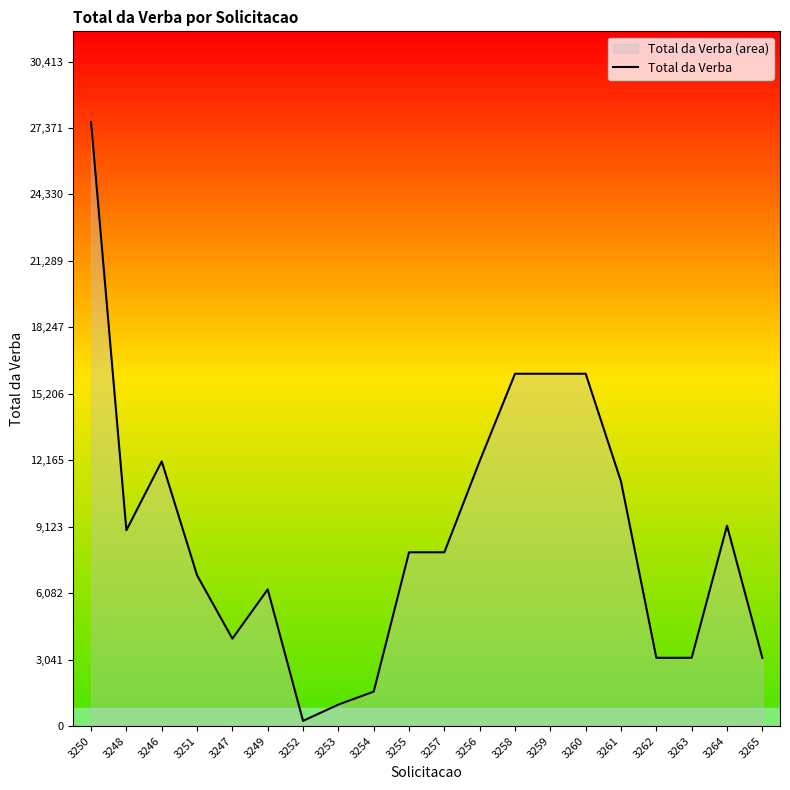

What is the greatest value displayed?

27648.4